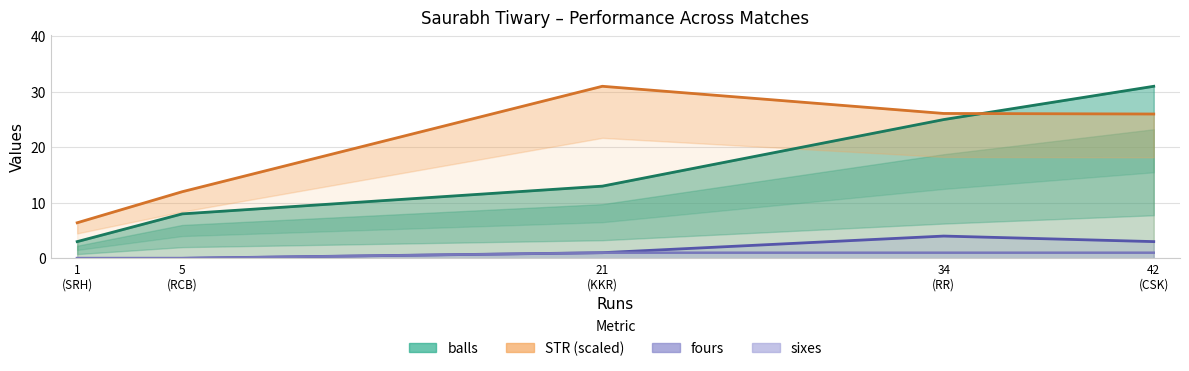

What position from the right is 34
(RR)?

2